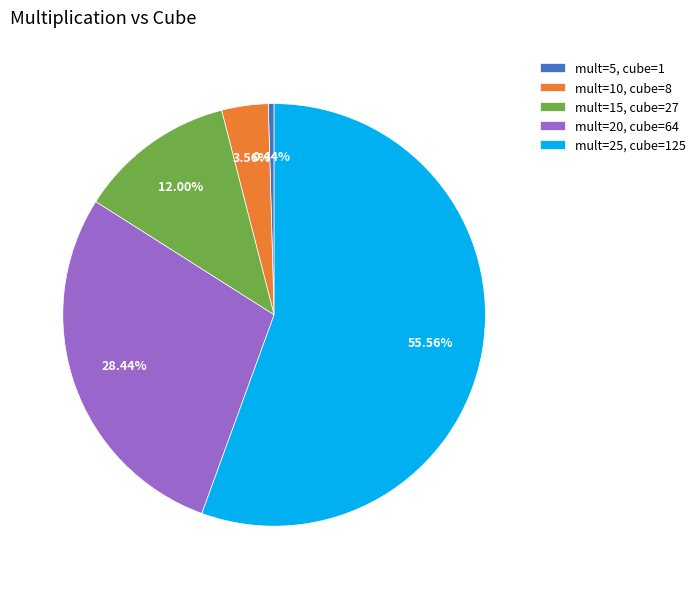

Which category has the smallest portion of the pie?

mult=5, cube=1